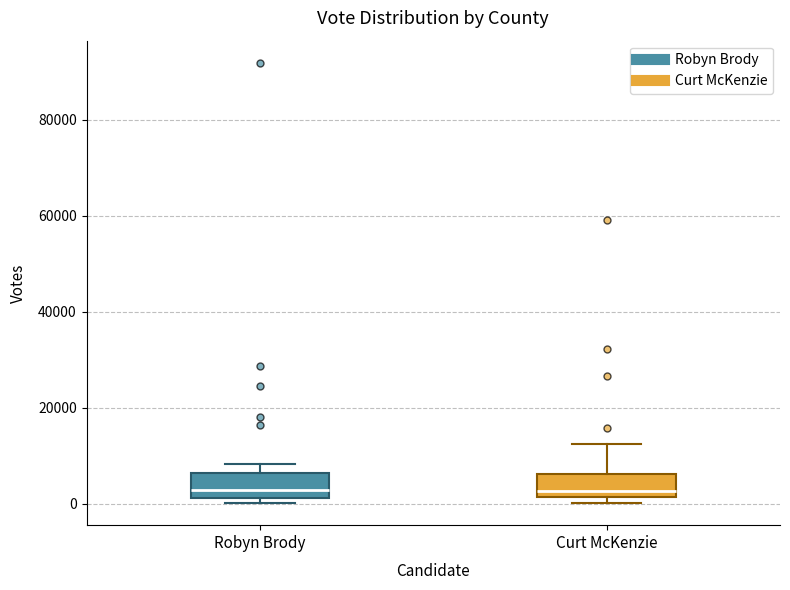

Where does the upper whisker of the box for Curt McKenzie end on the y-axis? The values are not printed on the chart, so give them approximately, as read against the axis.

12000